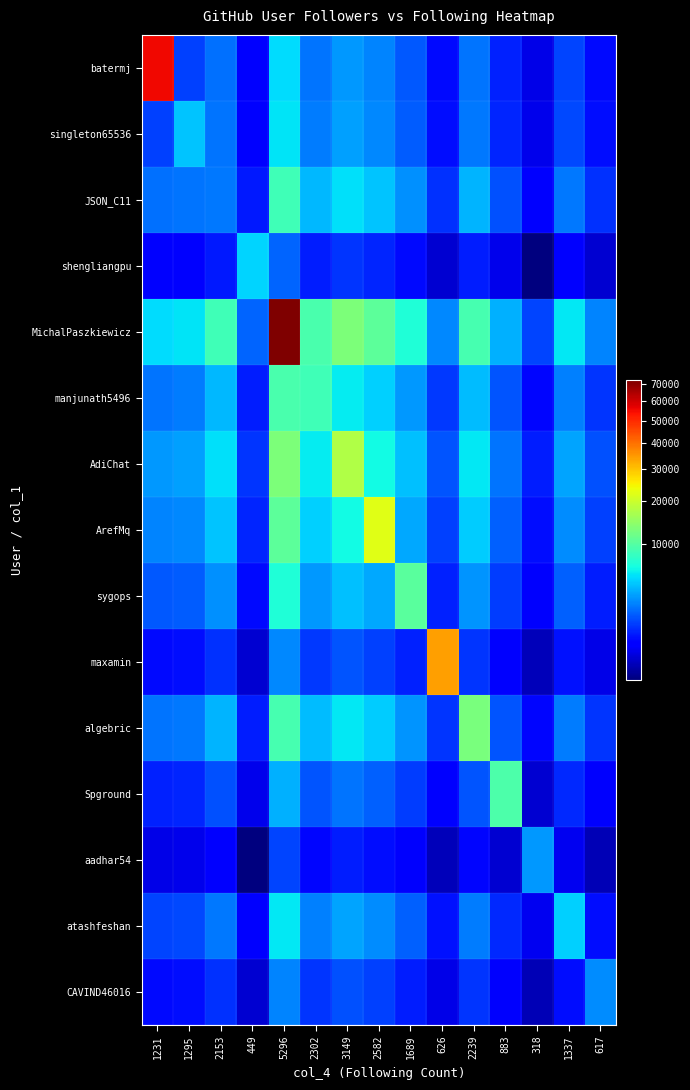

What is the total value across all series at 2582?

69068.9